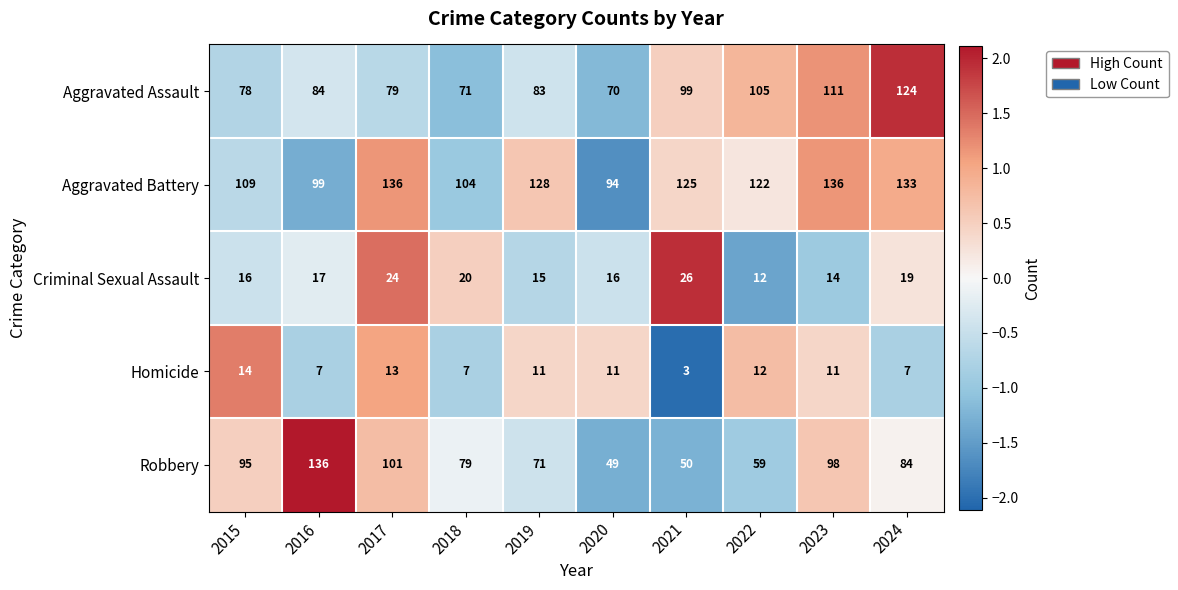

What is the minimum value shown in the chart?

3